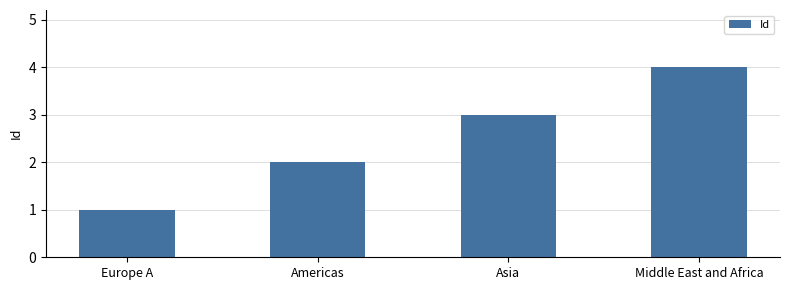

Rank the categories by value from lowest to highest.

Europe A, Americas, Asia, Middle East and Africa